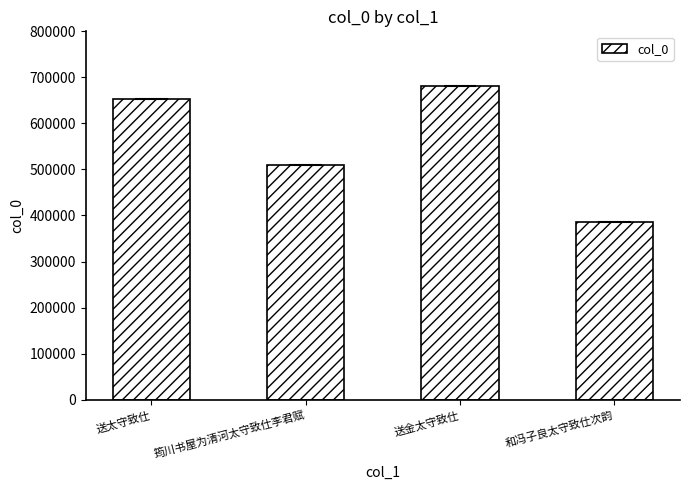

Approximately how many times larger is the value at 送太守致仕 compared to 送金太守致仕?

1.0